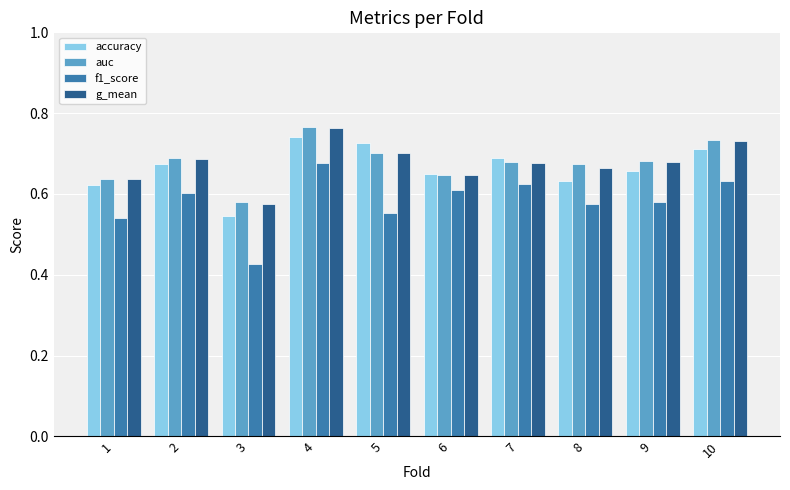

What is the spread (max minus min) of values at 9?

0.1